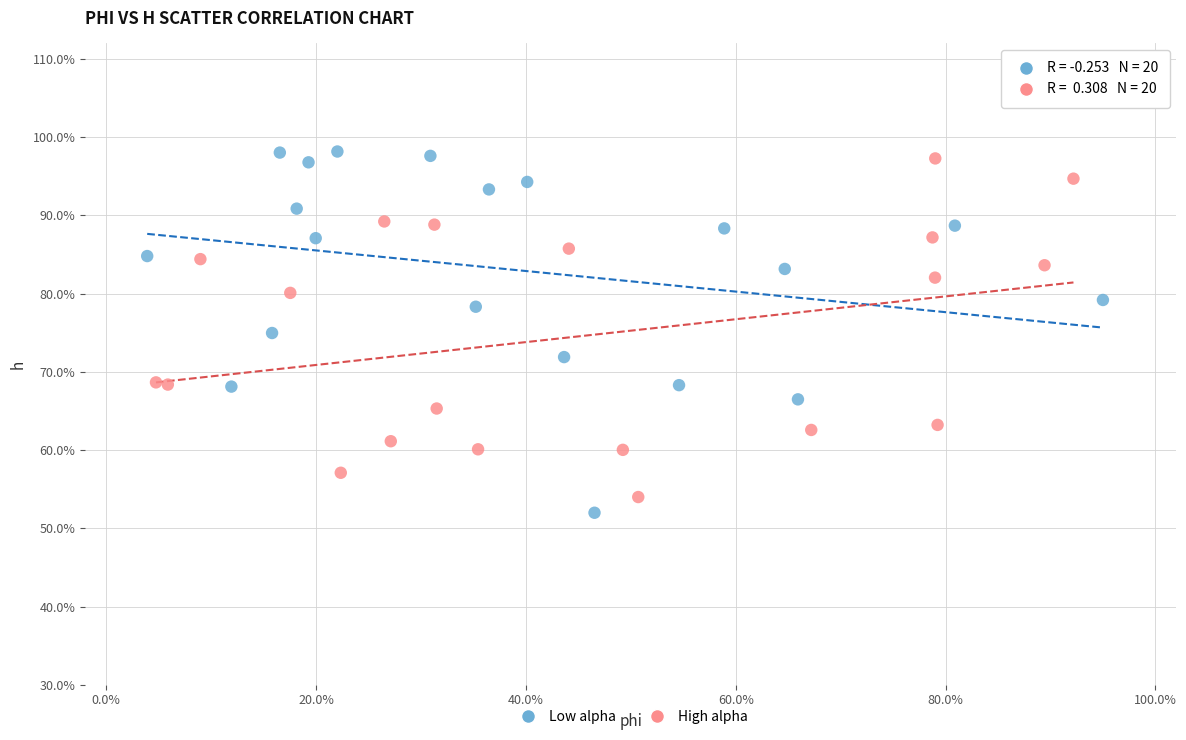

What are all the series names shown in the legend?

Low alpha, High alpha